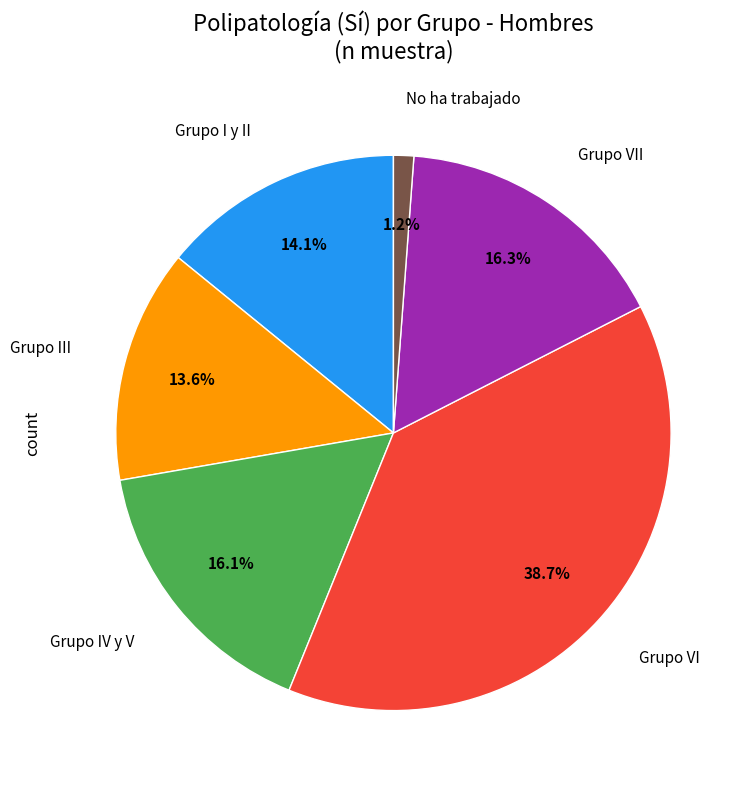

How many segments does this pie chart have?

6